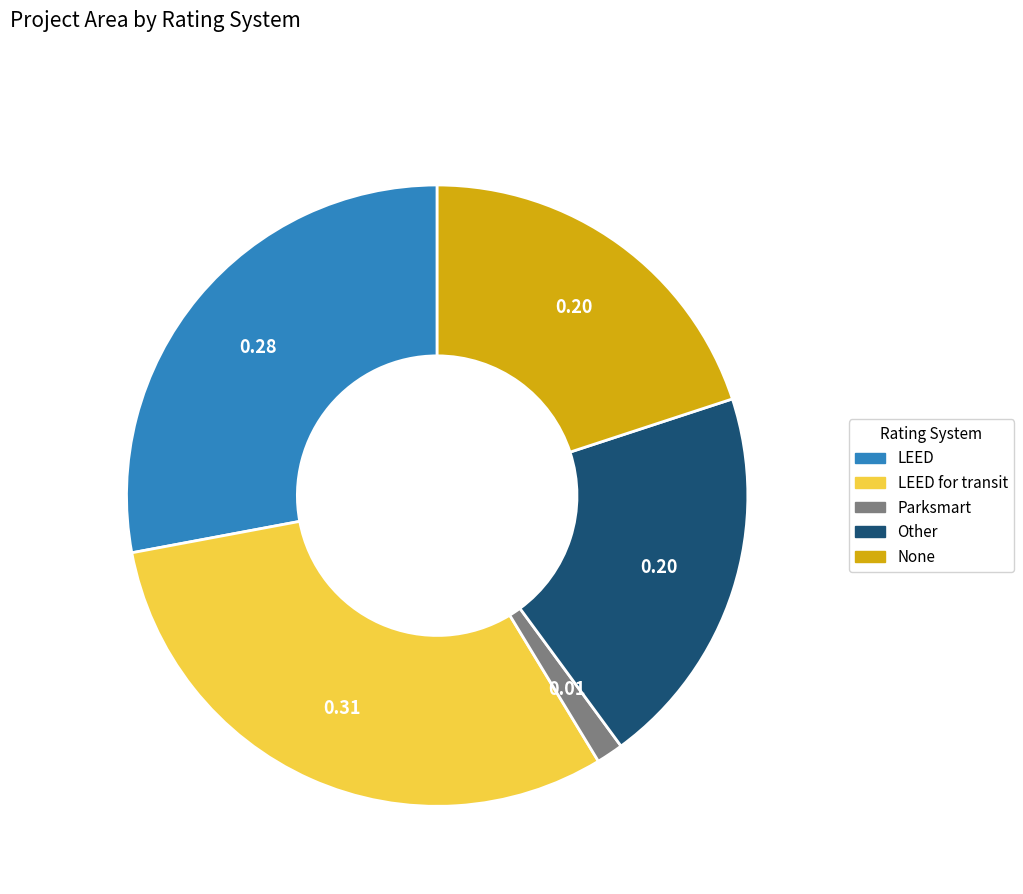

Does any single category account for the majority?

No